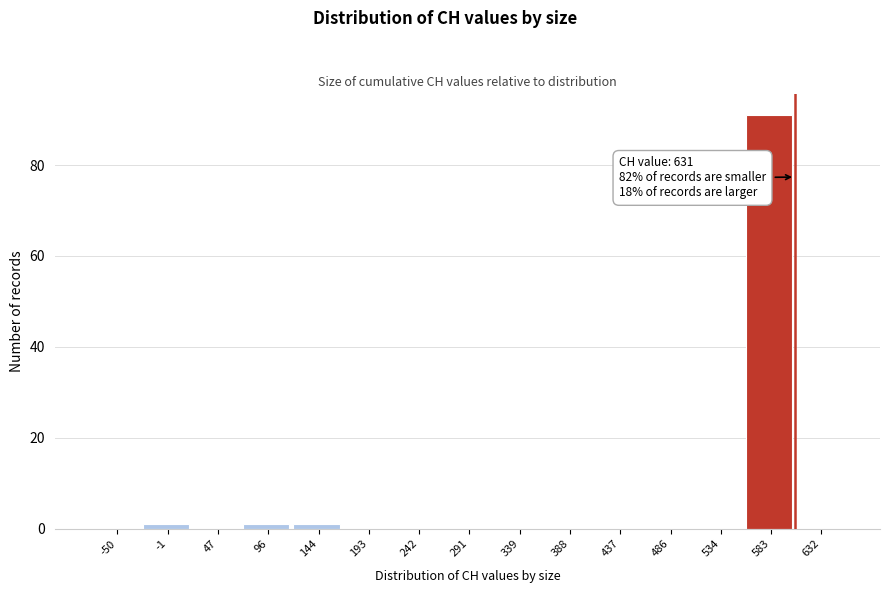

Reading left to right, transcribe all the data shown in this chart.

-50=0	-1=1	47=0	96=1	144=1	193=0	242=0	291=0	339=0	388=0	437=0	486=0	534=0	583=91	632=0